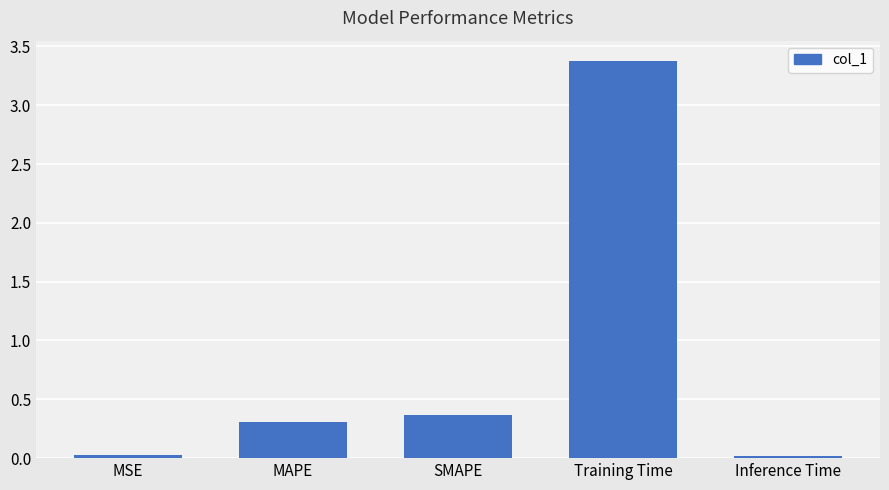

The chart shows a value of 3.4 at Training Time. True or false?

True